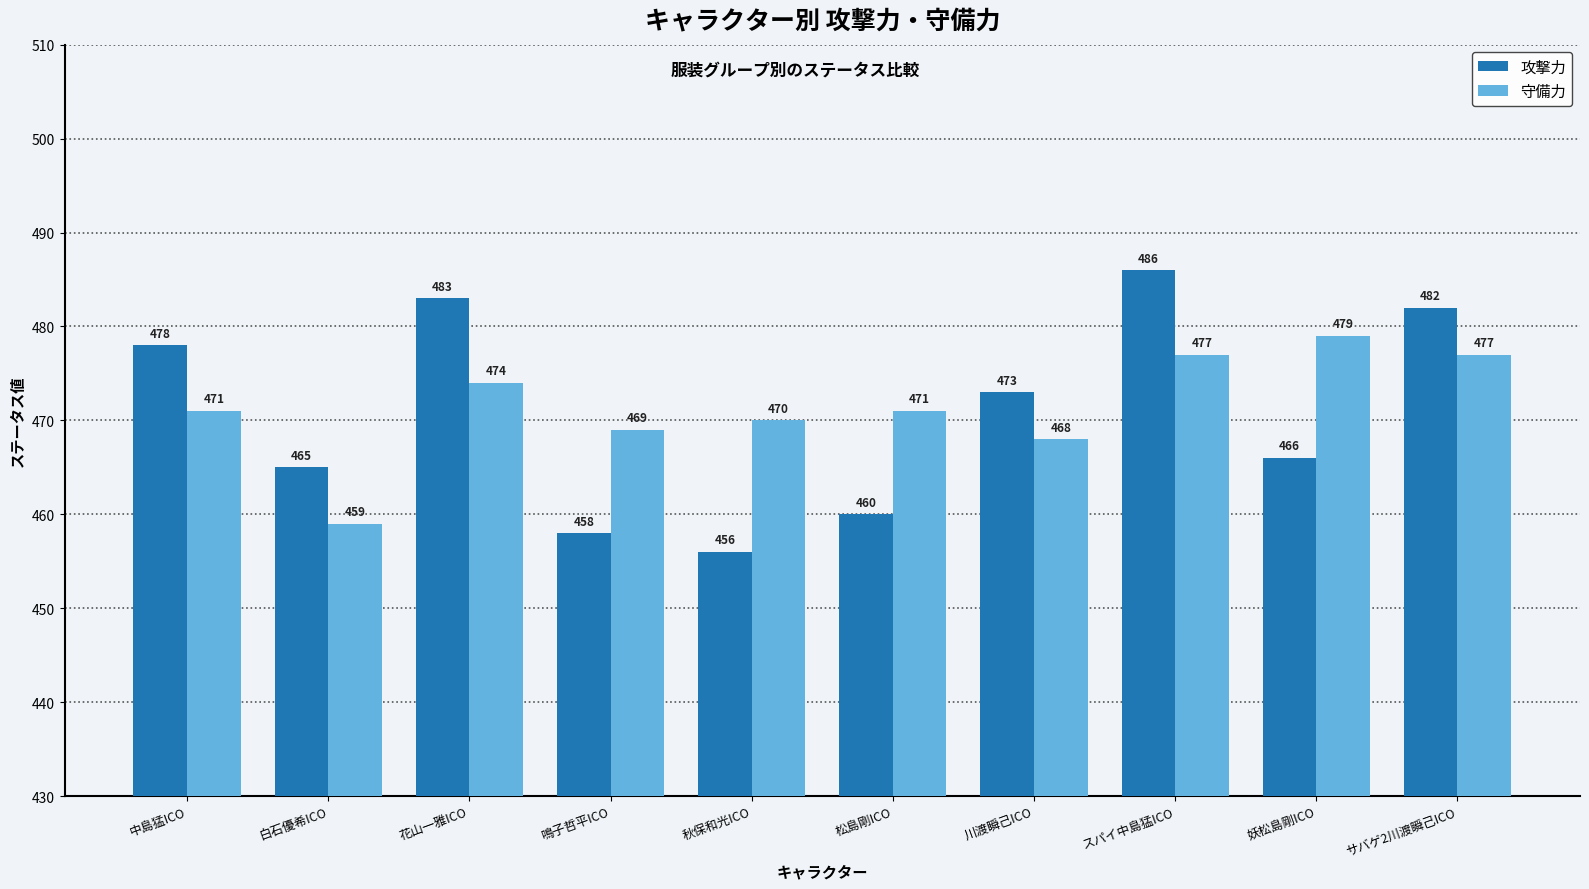

The value of 攻撃力 at サバゲ2川渡瞬己ICO is 482. True or false?

True